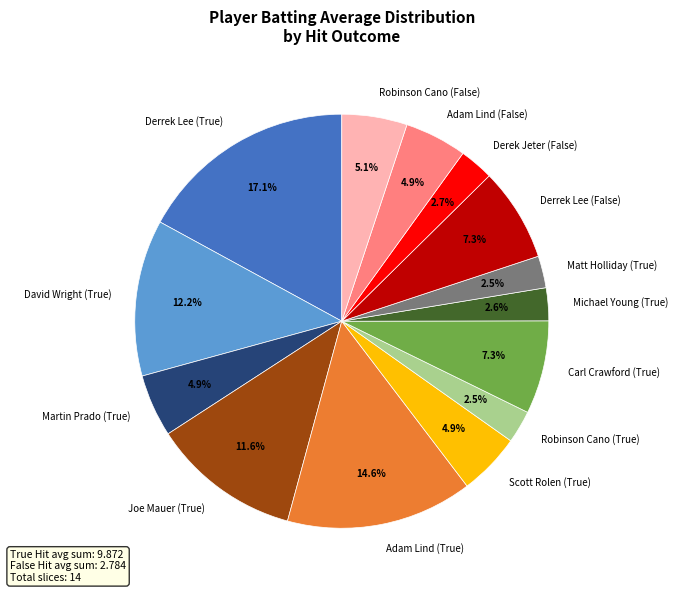

Count the number of slices in the pie.

14